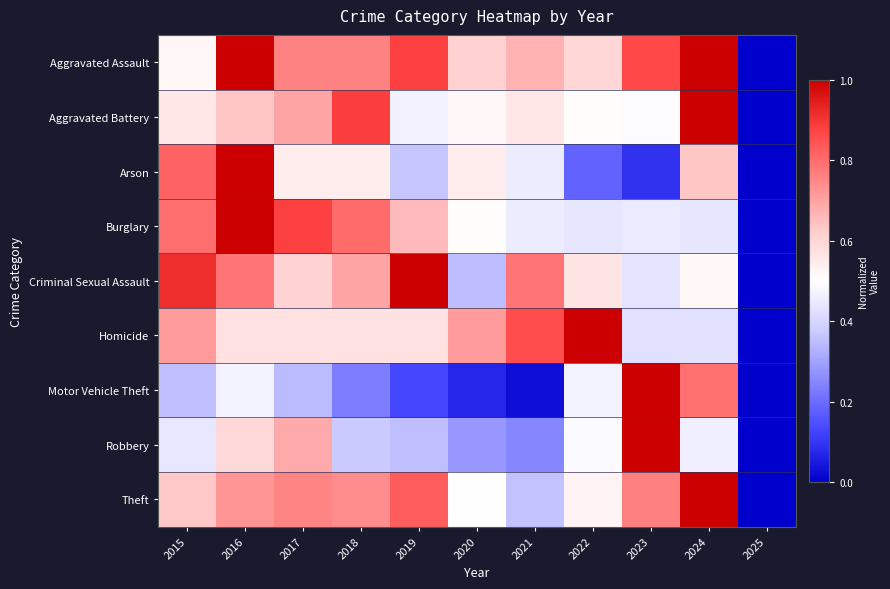

List the series in order of their peak value, lowest first.

Aggravated Assault, Aggravated Battery, Arson, Burglary, Criminal Sexual Assault, Homicide, Motor Vehicle Theft, Robbery, Theft